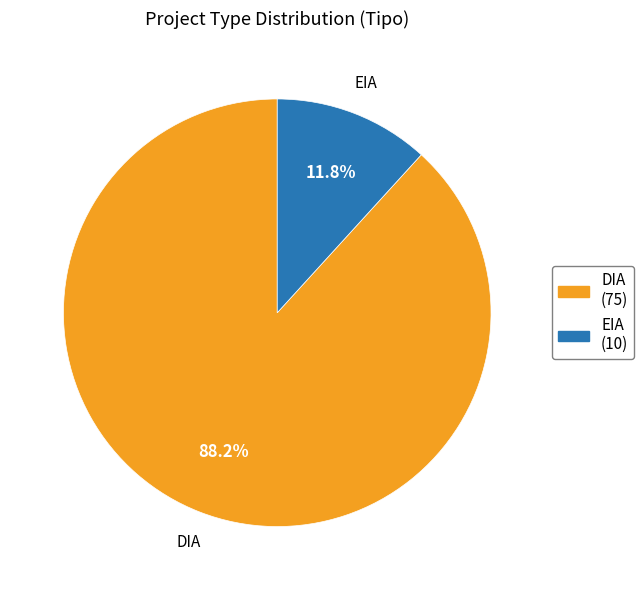

To the nearest percent, what is the average slice percentage?

50%